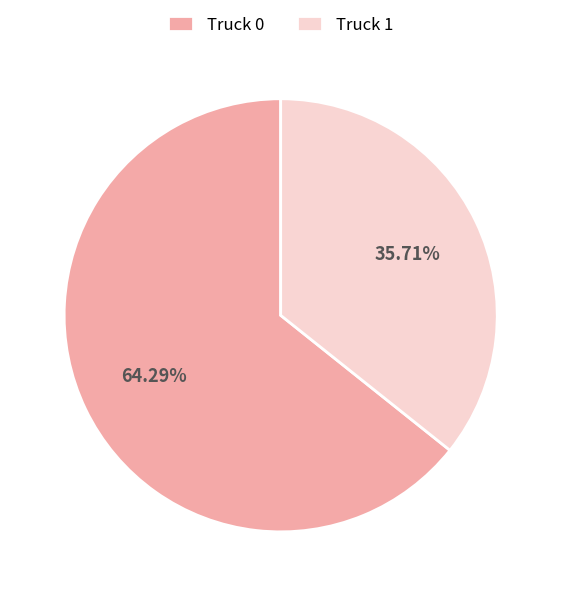

Rank the categories by value from lowest to highest.

Truck 1, Truck 0